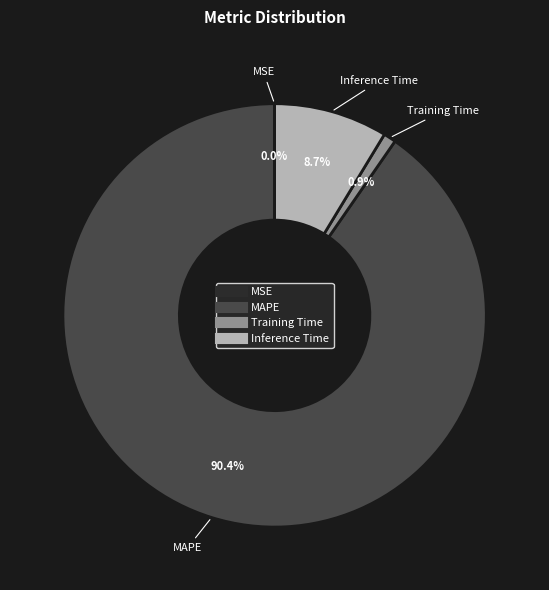

Is there a majority slice in this chart?

Yes